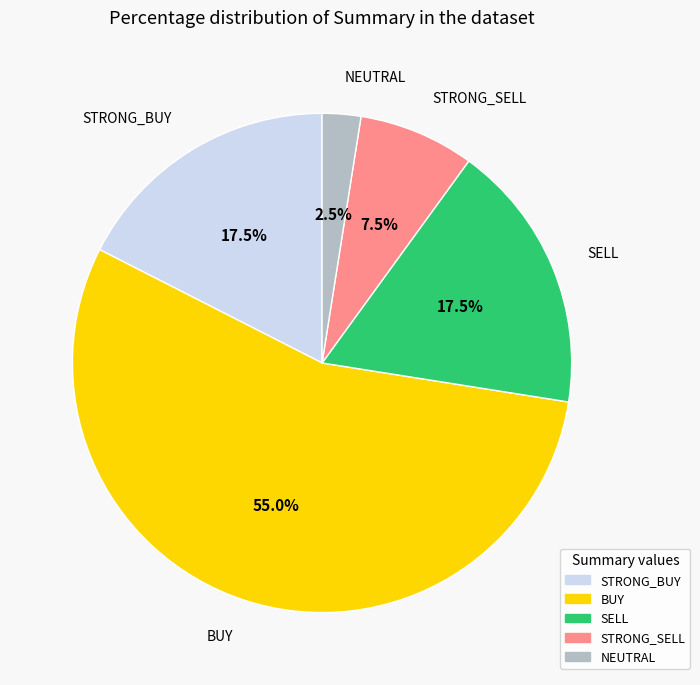

What percentage is the BUY slice, to the nearest percent?

55%